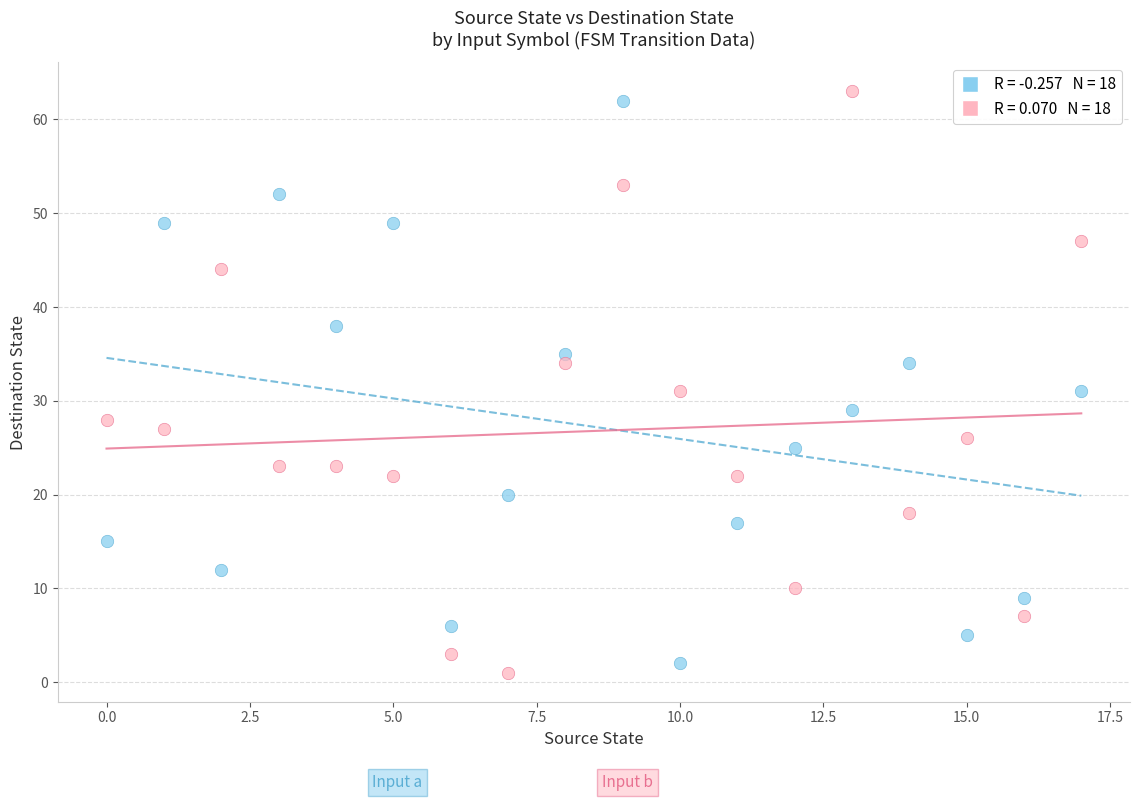

Across all data points, what is the range of Y values (max minus min)?

62